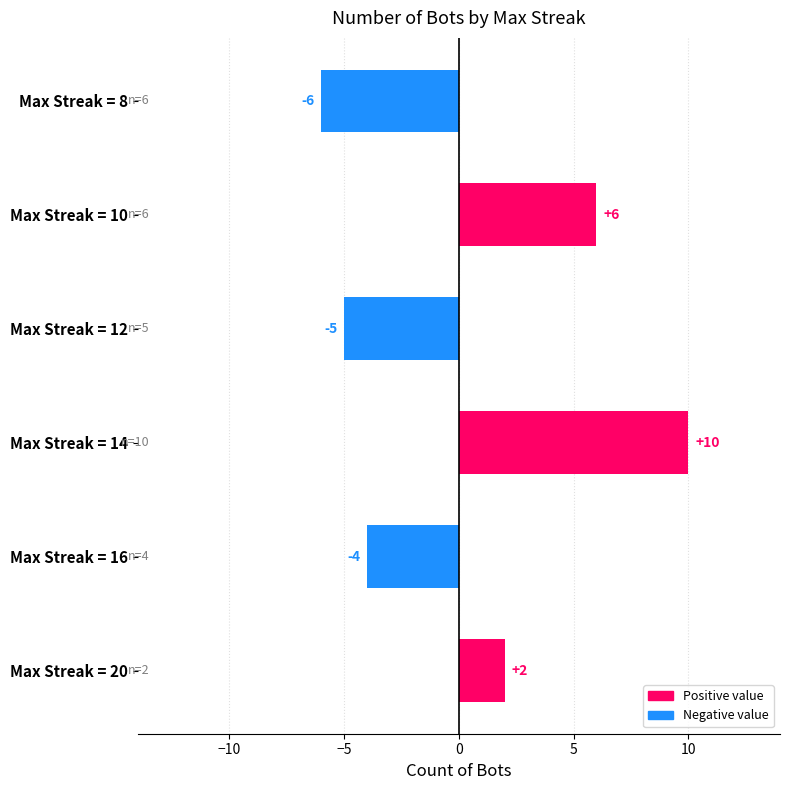

Reading top to bottom, extract all data points from this chart.

-6	6	-5	10	-4	2